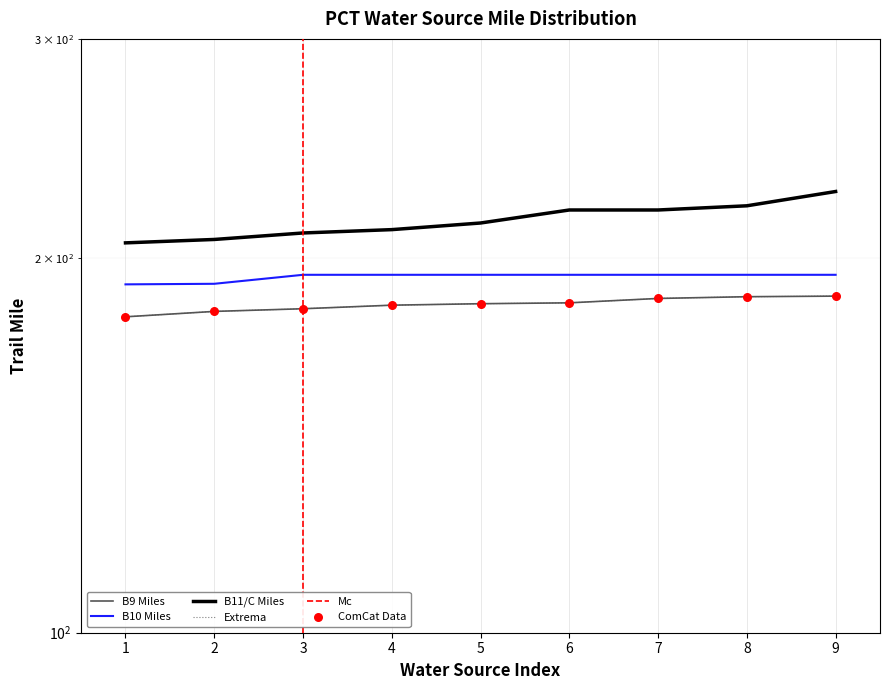

At which category is the sum across all series the highest?

9